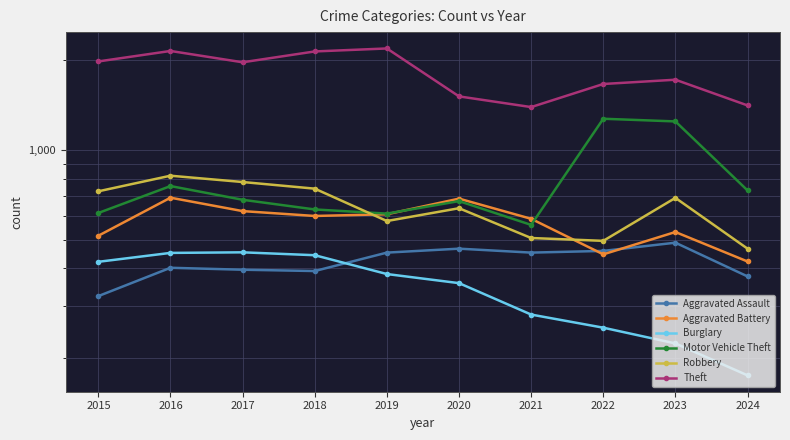

Reading left to right, extract all data points from this chart.

Aggravated Assault: 2015=323	2016=402	2017=396	2018=392	2019=452	2020=466	2021=452	2022=458	2023=488	2024=376
Aggravated Battery: 2015=515	2016=691	2017=623	2018=600	2019=608	2020=686	2021=587	2022=446	2023=530	2024=422
Burglary: 2015=421	2016=451	2017=453	2018=443	2019=383	2020=357	2021=280	2022=253	2023=224	2024=175
Motor Vehicle Theft: 2015=614	2016=756	2017=680	2018=631	2019=611	2020=673	2021=560	2022=1272	2023=1246	2024=731
Robbery: 2015=726	2016=819	2017=780	2018=741	2019=577	2020=637	2021=506	2022=495	2023=690	2024=466
Theft: 2015=1981	2016=2148	2017=1968	2018=2140	2019=2190	2020=1512	2021=1392	2022=1664	2023=1720	2024=1410